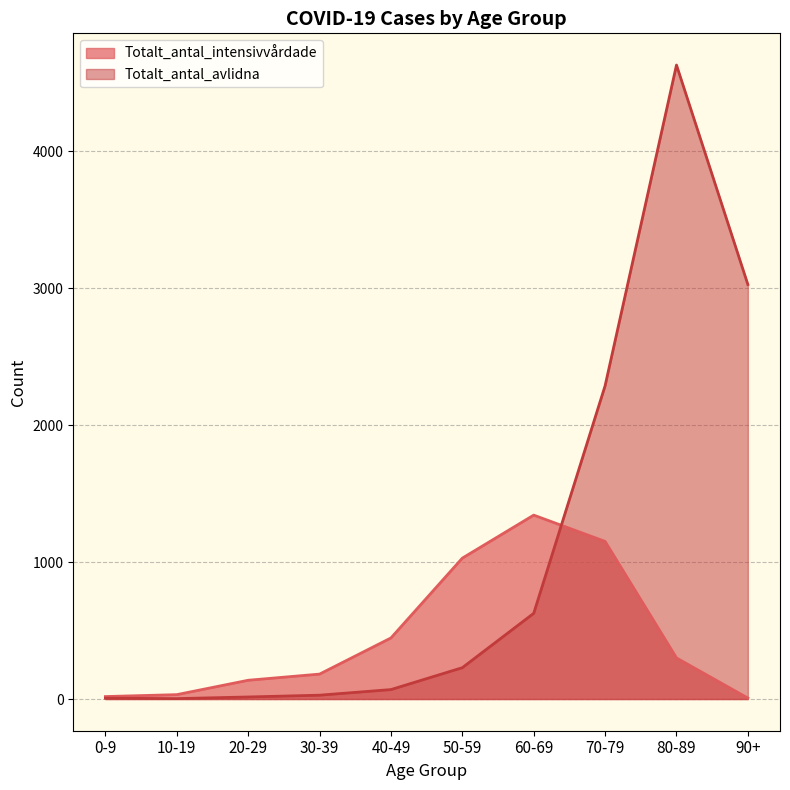

Does the chart display data point markers on the line(s)?

No